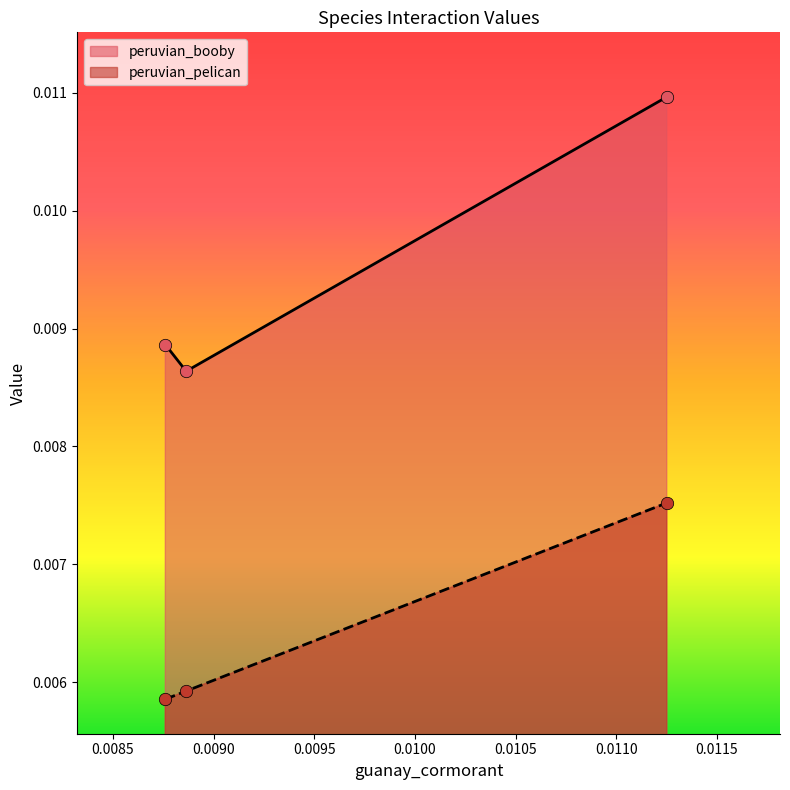

At how many categories does at least one series exceed 0?

3